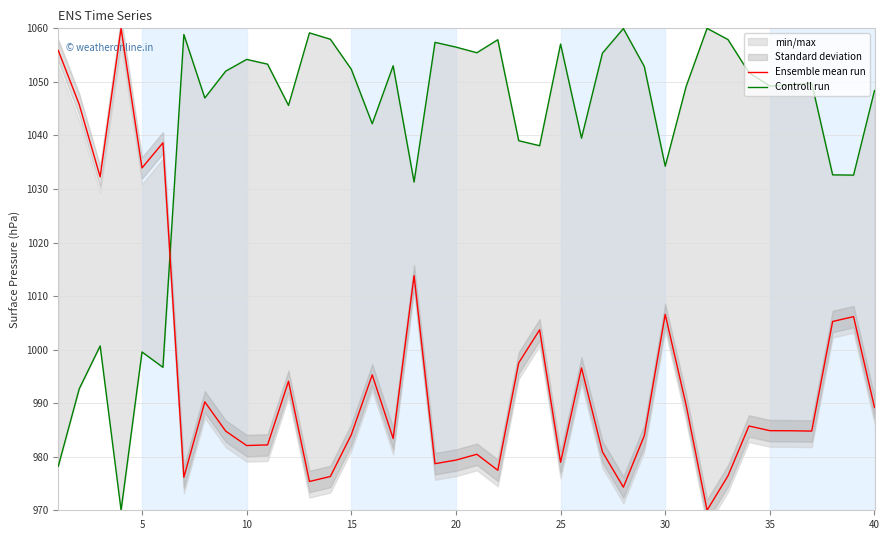

What is the highest value of the Ensemble mean run series?

1060.0